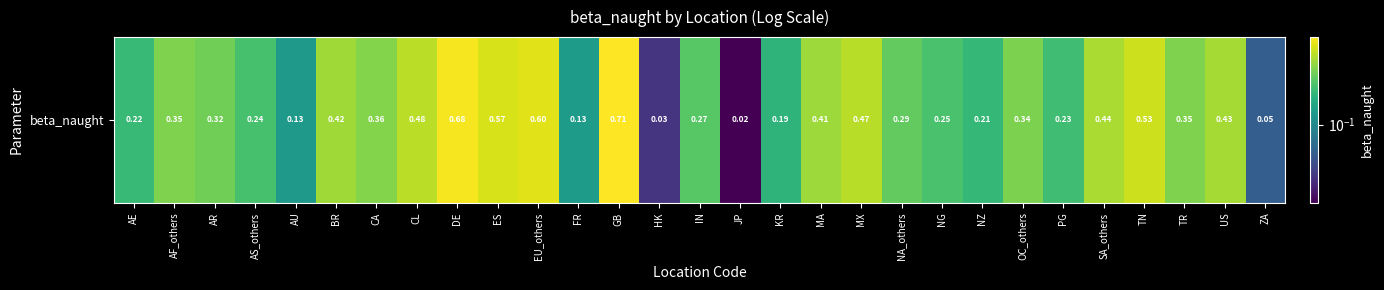

How many categories are shown in the chart?

29